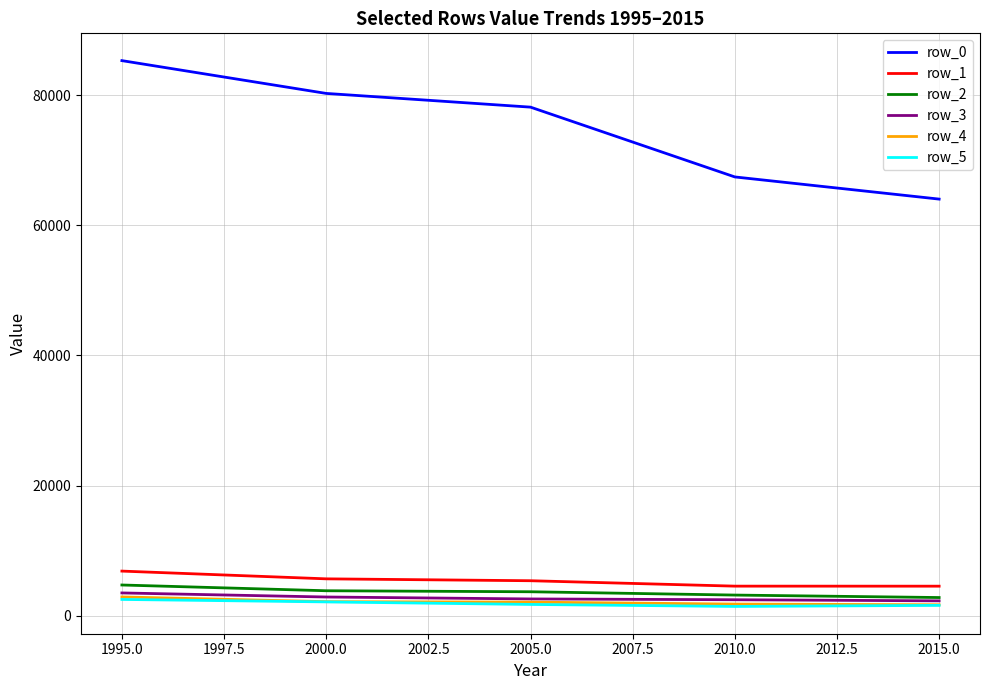

At which category does the chart reach its peak across all series?

1995.0